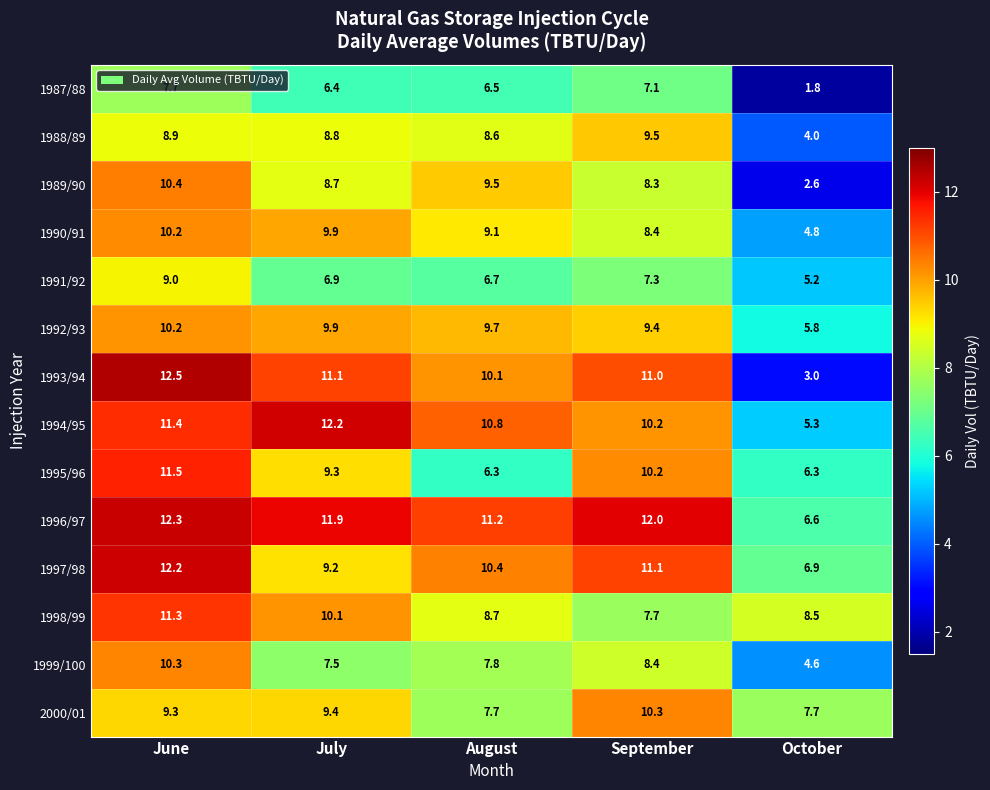

Rank the categories by 1999/100 value from highest to lowest.

June, September, August, July, October